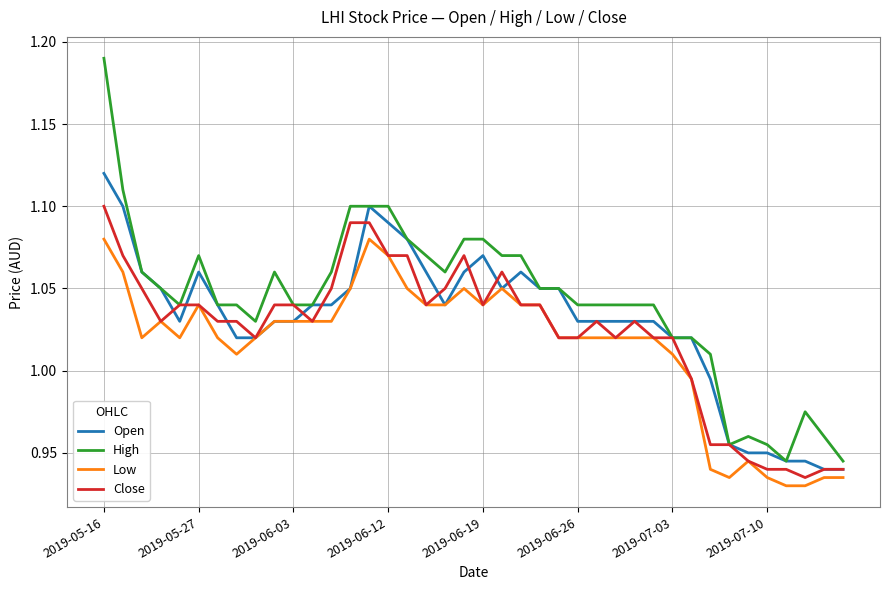

Which series has the largest total across all categories?

High